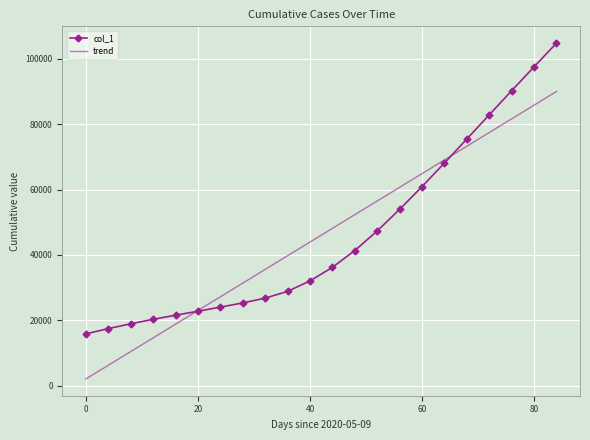

True or false: trend has more than 0 points higher than both neighbors.

False